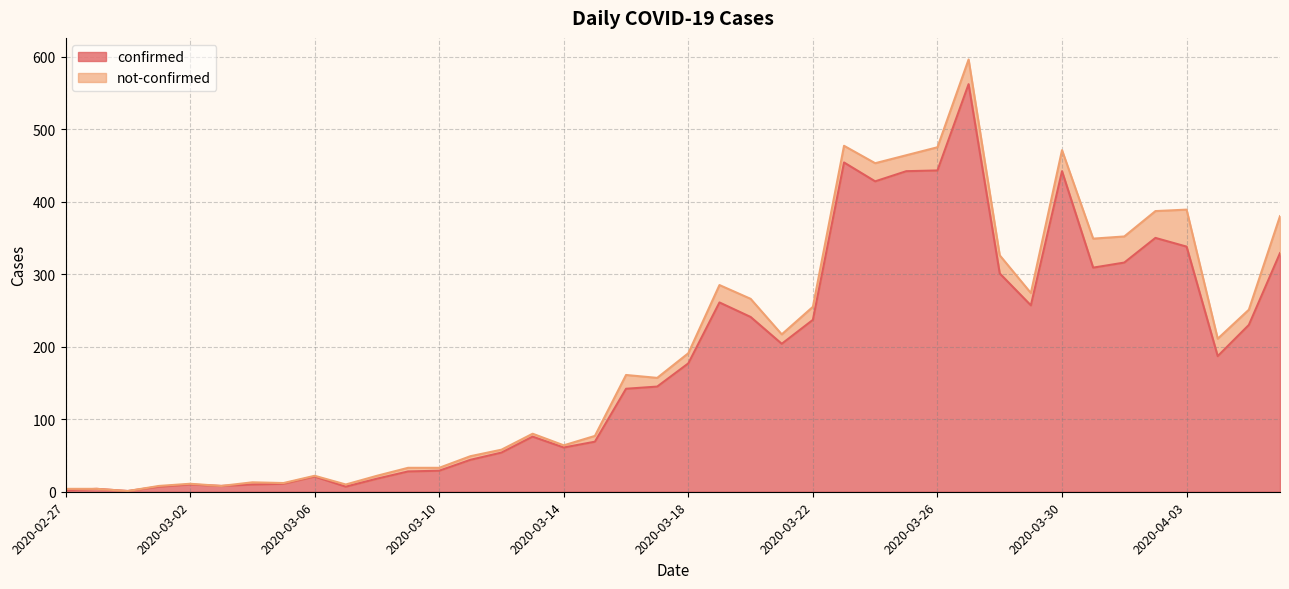

Reading left to right, extract all data points from this chart.

2020-02-27=2	2020-02-28=4	2020-02-29=1	2020-03-01=7	2020-03-02=10	2020-03-03=8	2020-03-04=10	2020-03-05=11	2020-03-06=21	2020-03-07=7	2020-03-08=18	2020-03-09=28	2020-03-10=29	2020-03-11=44	2020-03-12=54	2020-03-13=76	2020-03-14=61	2020-03-15=69	2020-03-16=142	2020-03-17=145	2020-03-18=177	2020-03-19=261	2020-03-20=241	2020-03-21=204	2020-03-22=237	2020-03-23=454	2020-03-24=428	2020-03-25=442	2020-03-26=443	2020-03-27=562	2020-03-28=301	2020-03-29=257	2020-03-30=442	2020-03-31=309	2020-04-01=316	2020-04-02=350	2020-04-03=338	2020-04-04=187	2020-04-05=230	2020-04-06=329